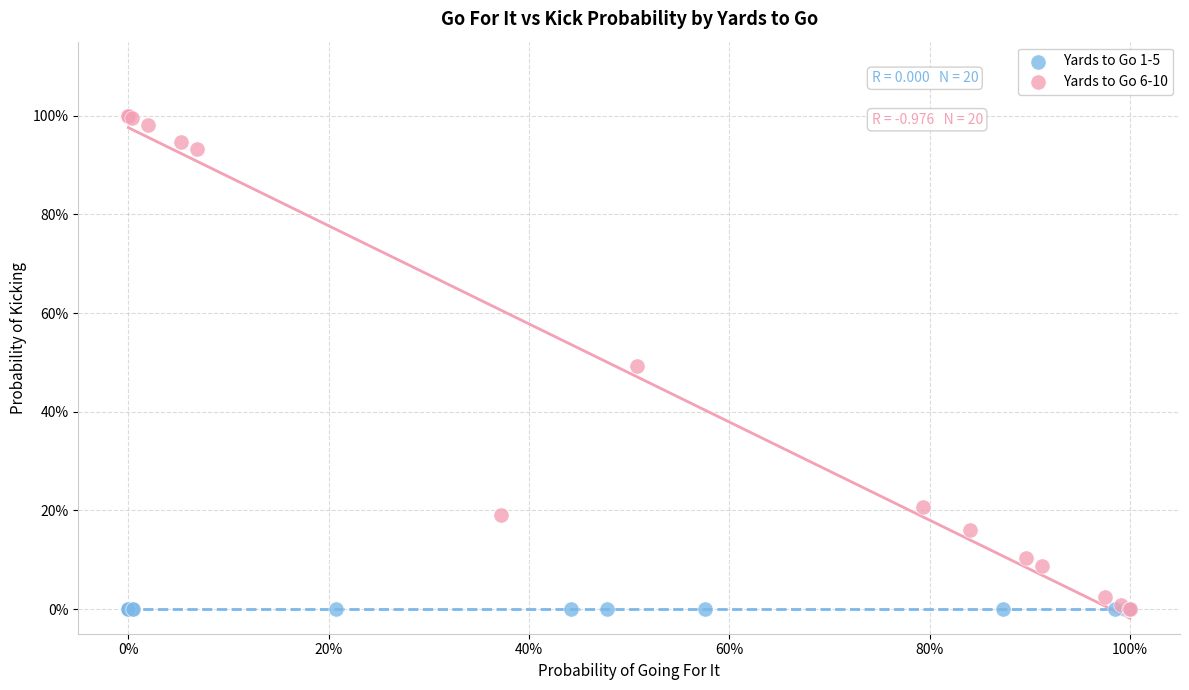

Which series contains the highest Y value?

Yards to Go 6-10